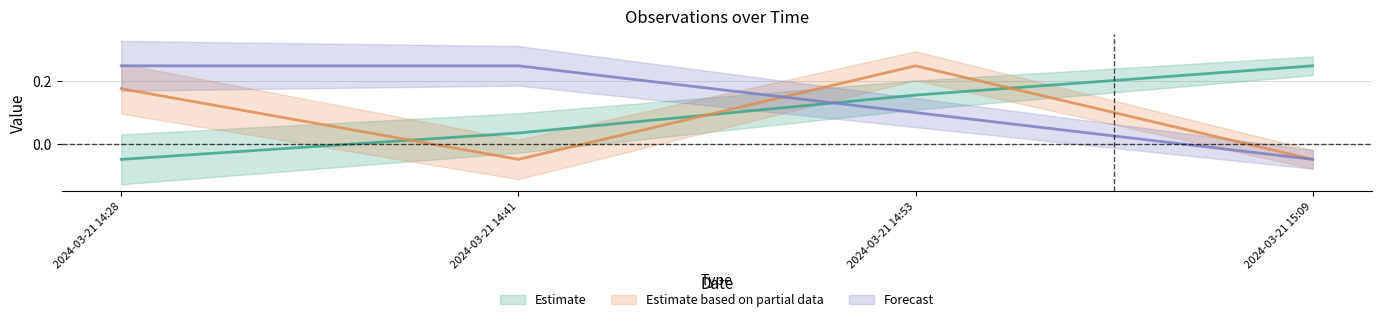

The Estimate series shows 0.2 at 2024-03-21 14:53. True or false?

False